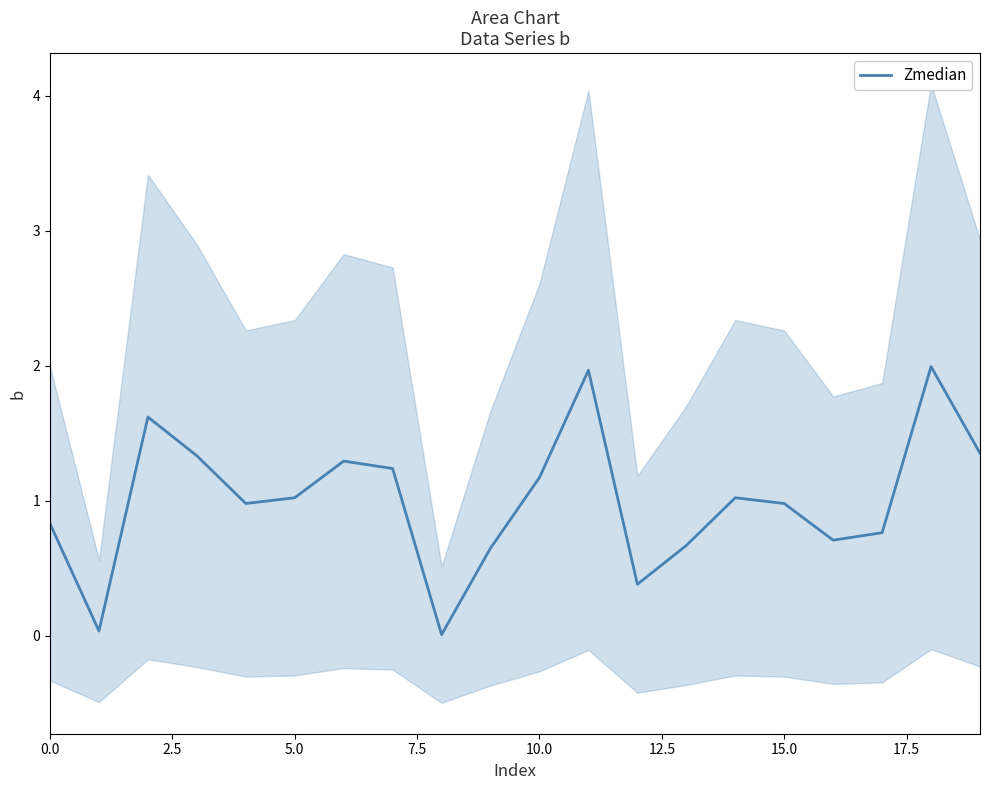

How many interior local valleys (lower than both neighbors) does the data have?

5